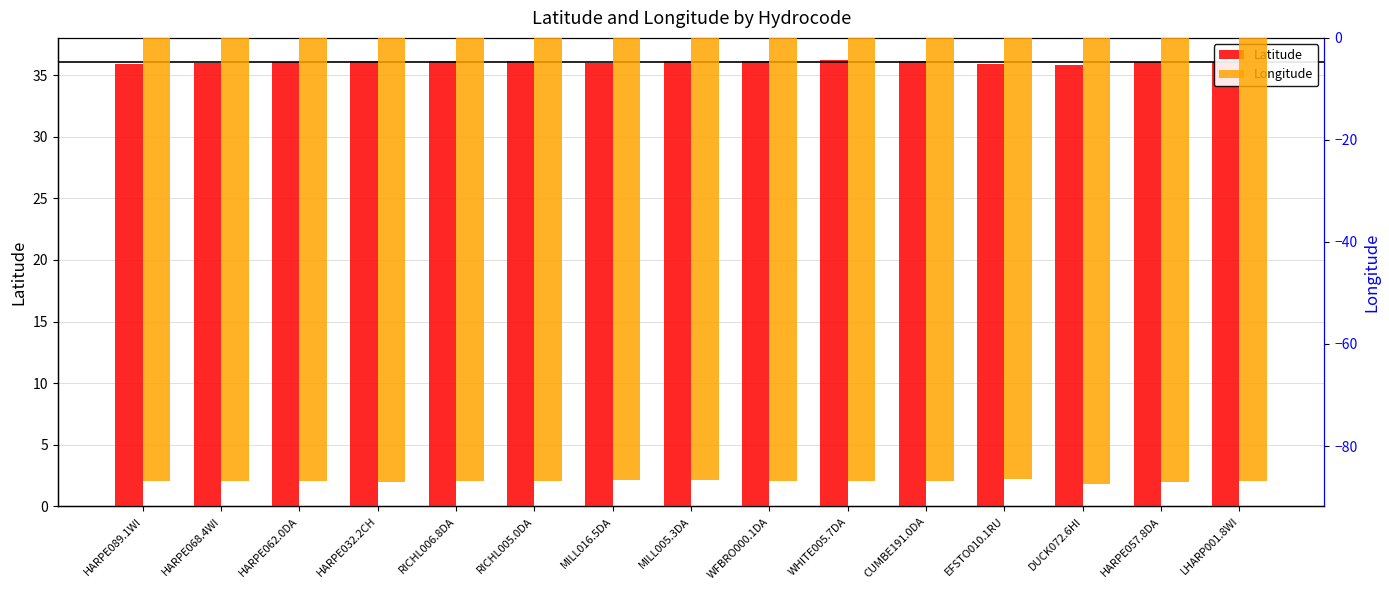

At which category is the sum across all series the highest?

EFSTO010.1RU